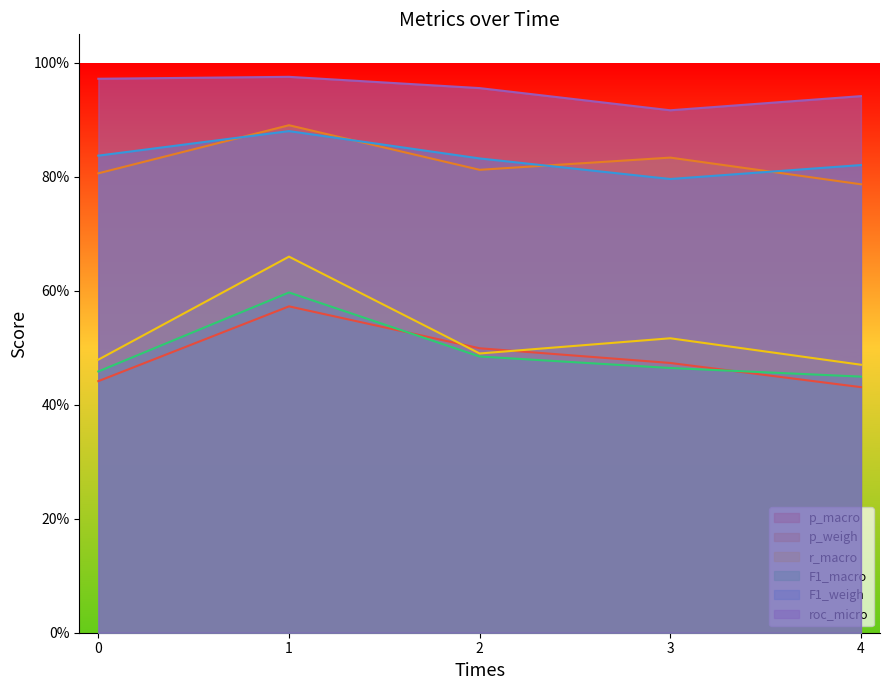

The value of p_macro at 3 is 0.5. True or false?

True